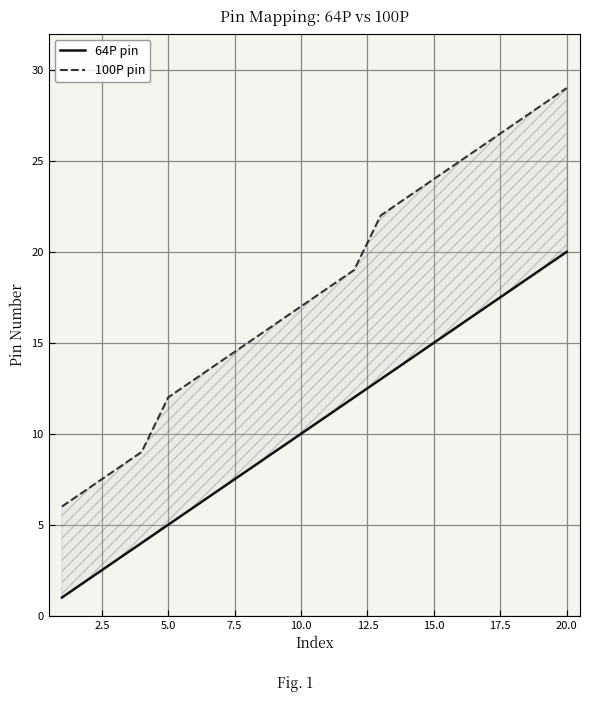

What is the greatest value displayed?

29